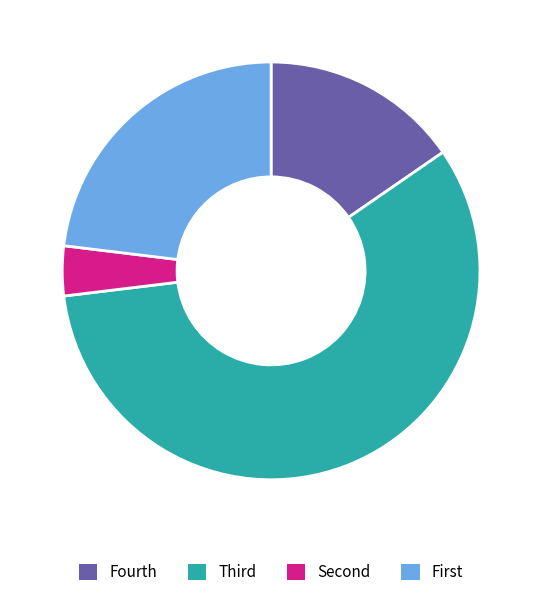

Count the number of slices in the pie.

4